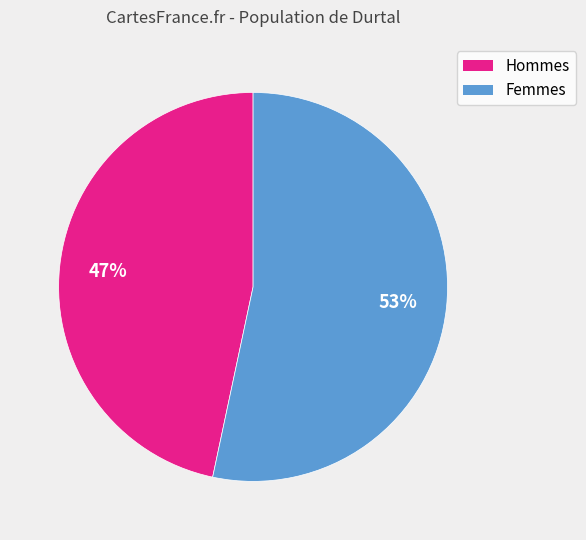

How many segments does this pie chart have?

2